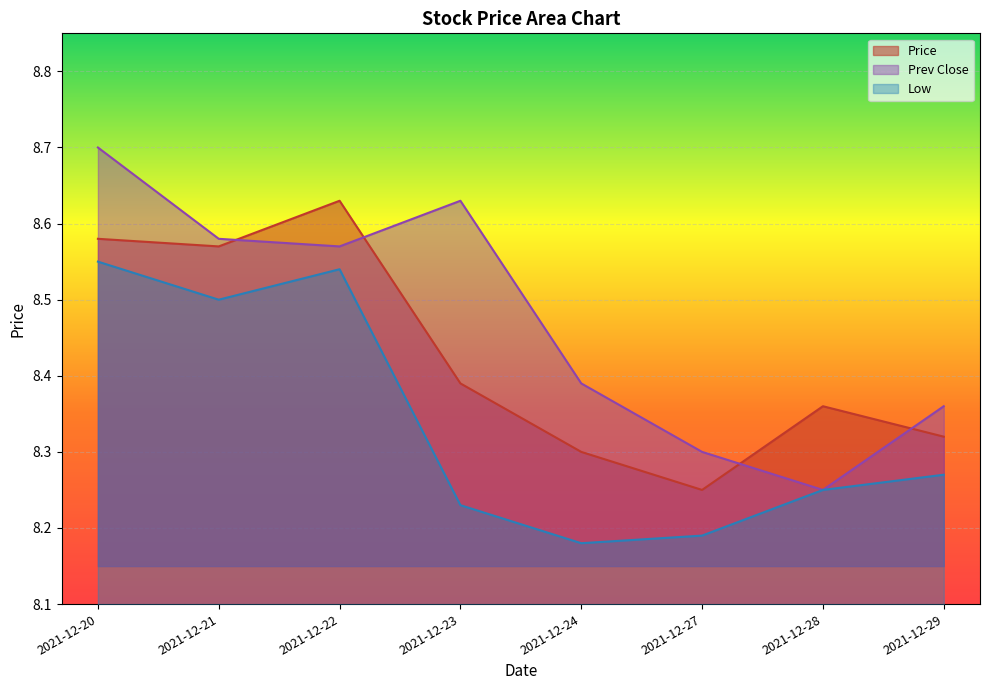

True or false: Low and Prev Close cross at least once.

False